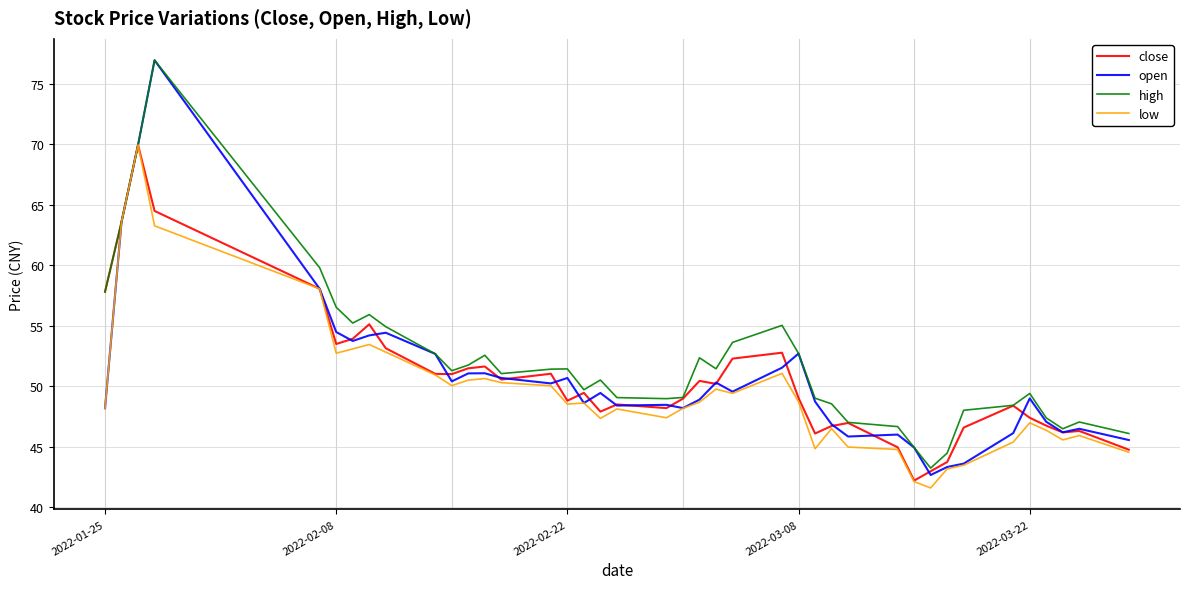

Which series has the largest range (max minus min)?

open